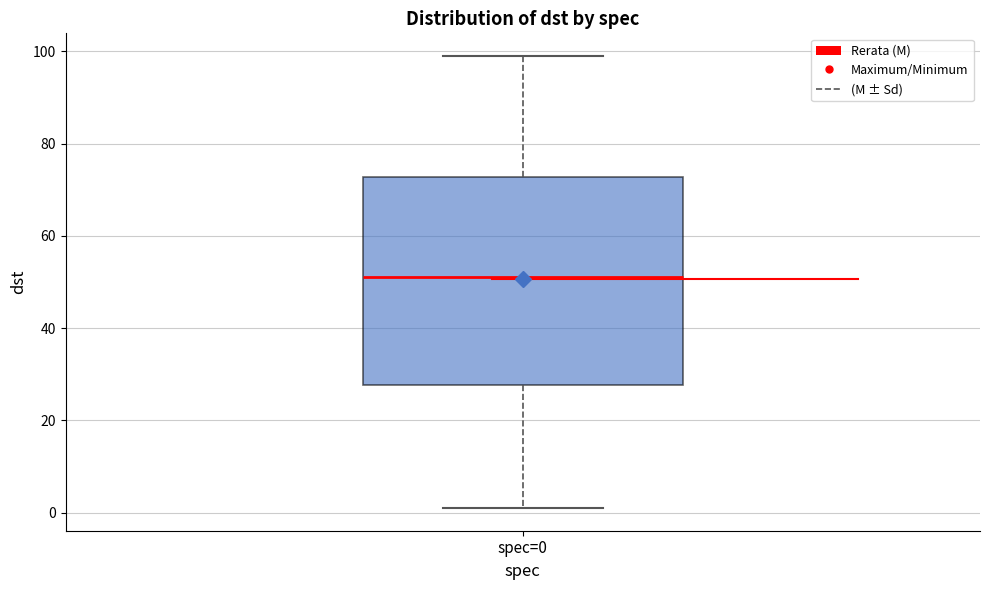

Read this box plot against the y-axis: the position of the median line, the range covered by the box, and the ends of both whiskers. The values are not printed on the chart, so give them approximately, as read against the axis.

median 52, box 28 to 72, whiskers 2 to 100